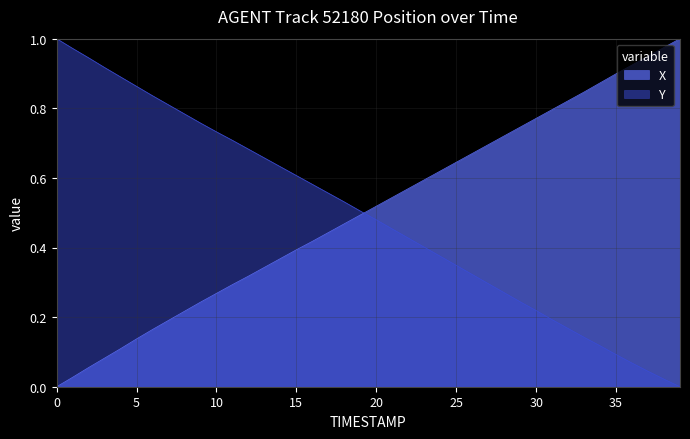

The X series shows 0.2 at 15. True or false?

False